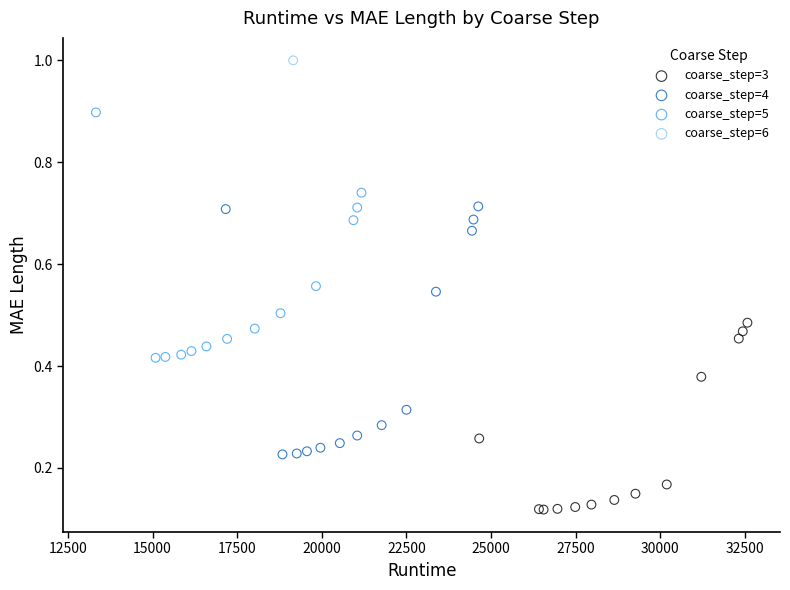

What are all the series names shown in the legend?

coarse_step=3, coarse_step=4, coarse_step=5, coarse_step=6